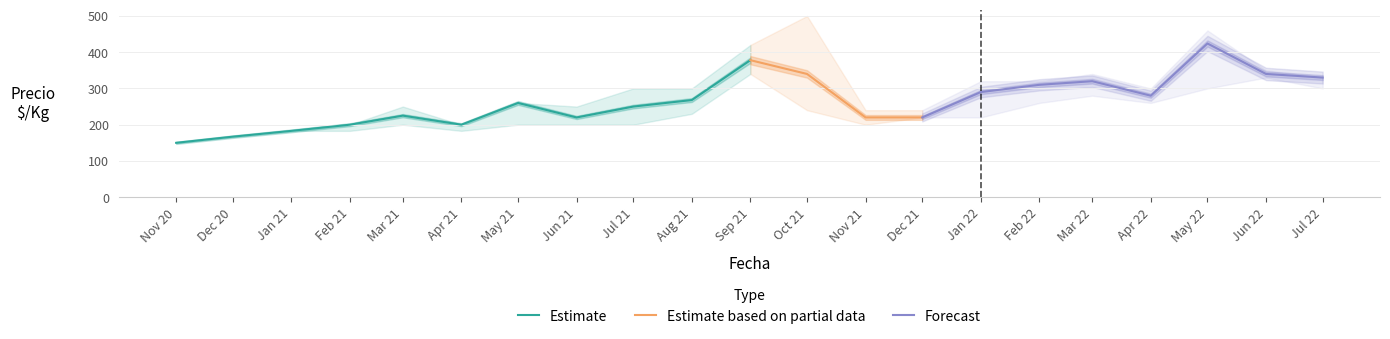

The Precio $/Kg series shows 220 at 2021-12. True or false?

True